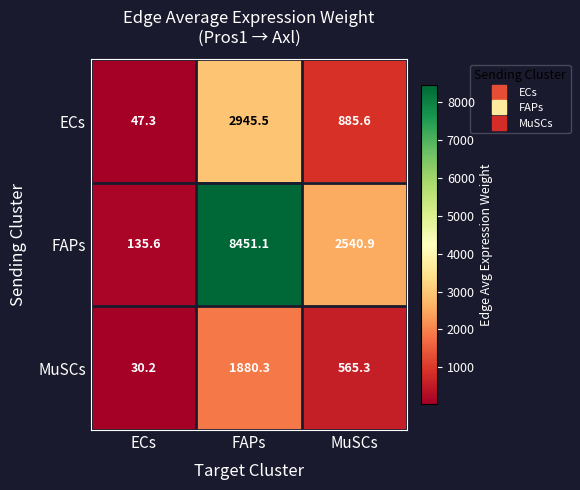

At which label does ECs first exceed 885?

FAPs